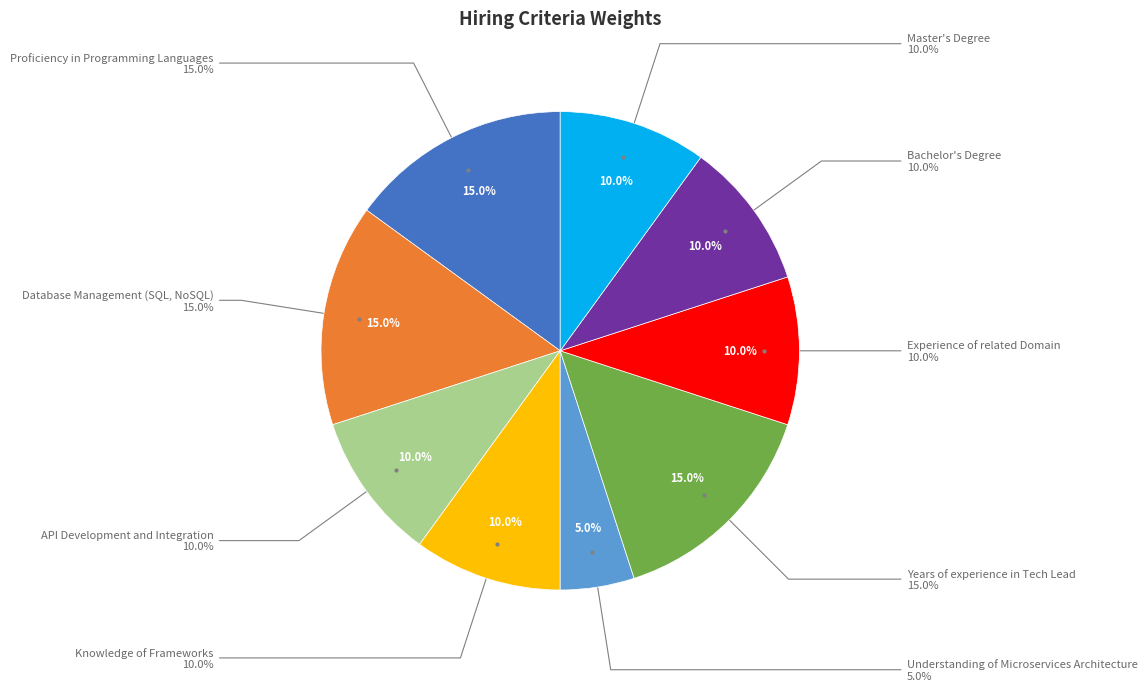

Rank the categories by value from lowest to highest.

Understanding of Microservices Architecture, API Development and Integration, Knowledge of Frameworks, Experience of related Domain, Bachelor's Degree, Master's Degree, Proficiency in Programming Languages, Database Management (SQL, NoSQL), Years of experience in Tech Lead